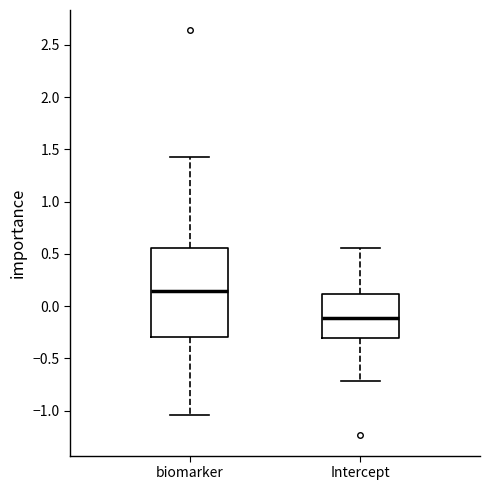

Reading left to right, read every box against the y-axis: the position of its median line, the range the box covers, and the ends of its whiskers. The values are not printed on the chart, so give them approximately, as read against the axis.

biomarker: median 0.15, box -0.30 to 0.55, whiskers -1.05 to 1.45
Intercept: median -0.10, box -0.30 to 0.10, whiskers -0.70 to 0.55